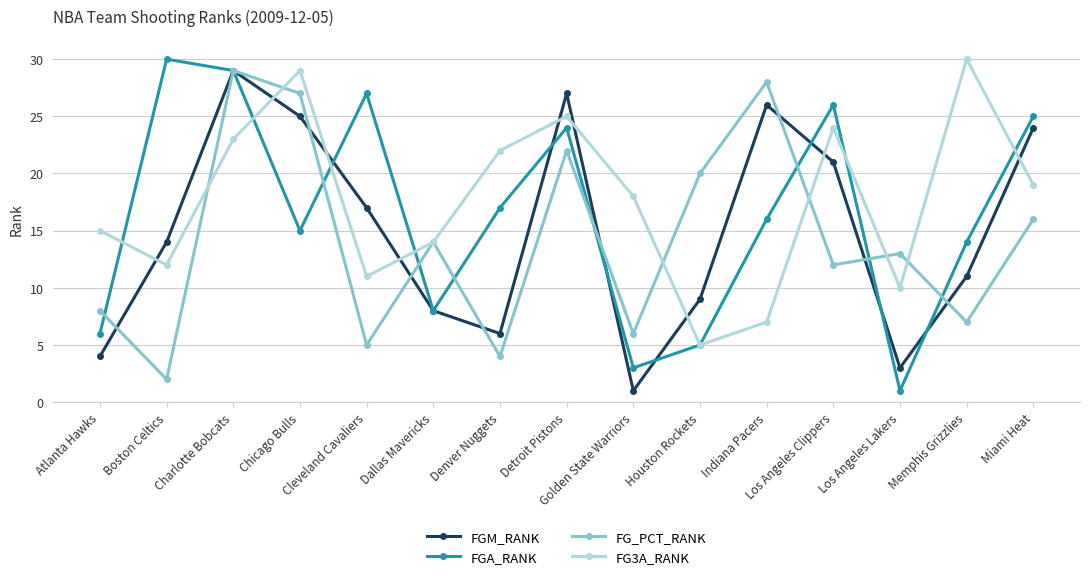

List the series in order of their overall mean, highest first.

FG3A_RANK, FGA_RANK, FGM_RANK, FG_PCT_RANK